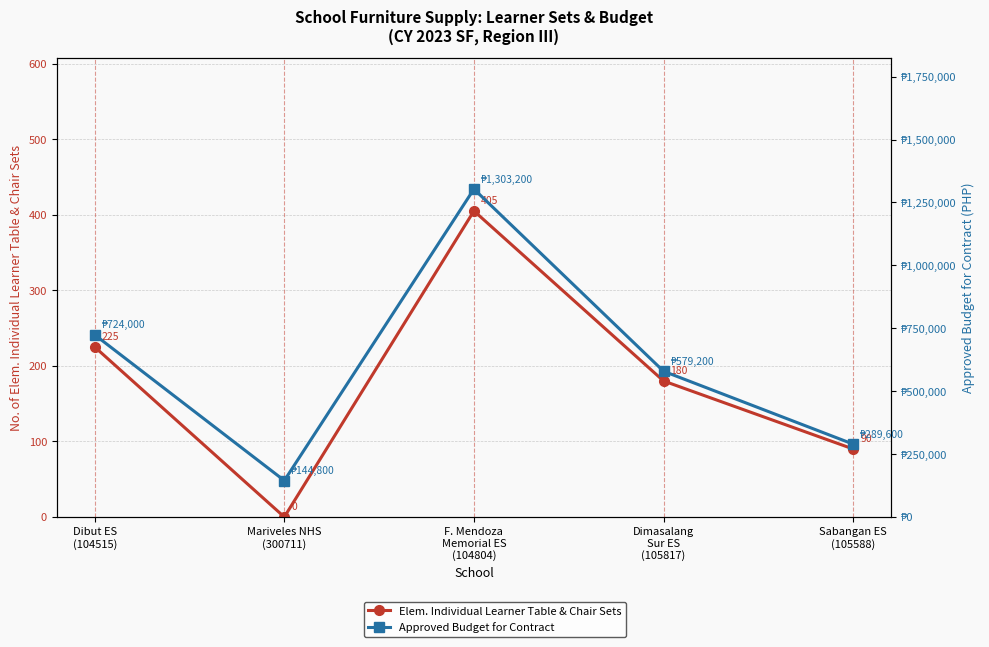

Reading left to right, extract all data points from this chart.

Elem. Individual Learner Table & Chair Sets: Dibut ES
(104515)=225	Mariveles NHS
(300711)=0	F. Mendoza
Memorial ES
(104804)=405	Dimasalang
Sur ES
(105817)=180	Sabangan ES
(105588)=90
Approved Budget for Contract: Dibut ES
(104515)=724000	Mariveles NHS
(300711)=144800	F. Mendoza
Memorial ES
(104804)=1303200	Dimasalang
Sur ES
(105817)=579200	Sabangan ES
(105588)=289600